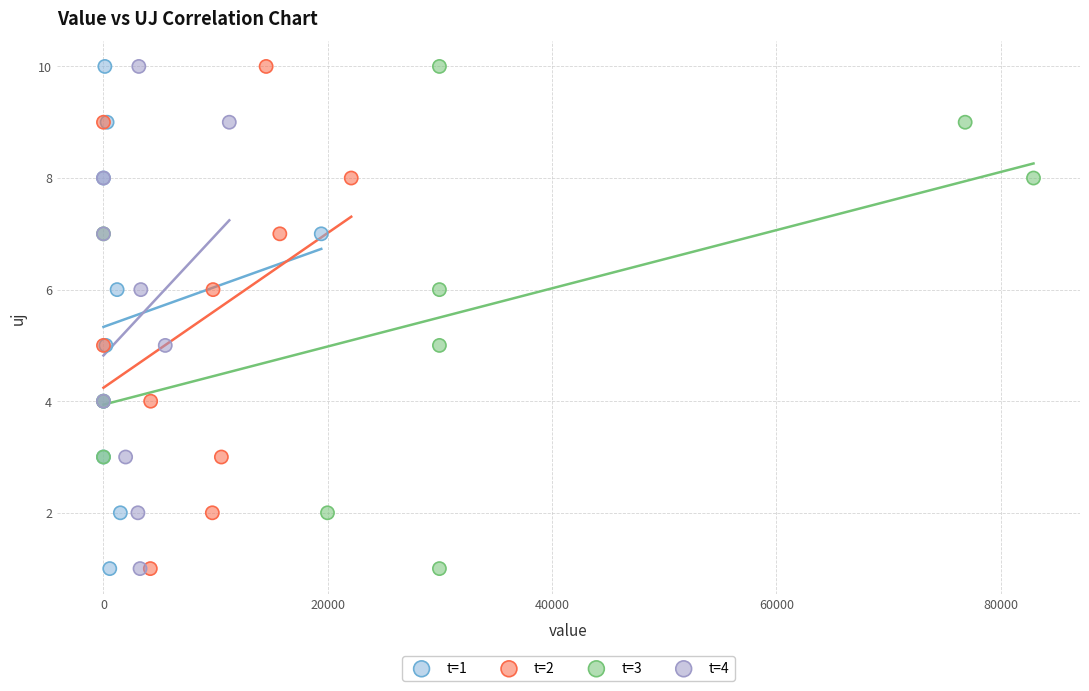

What are all the series names shown in the legend?

t=1, t=2, t=3, t=4